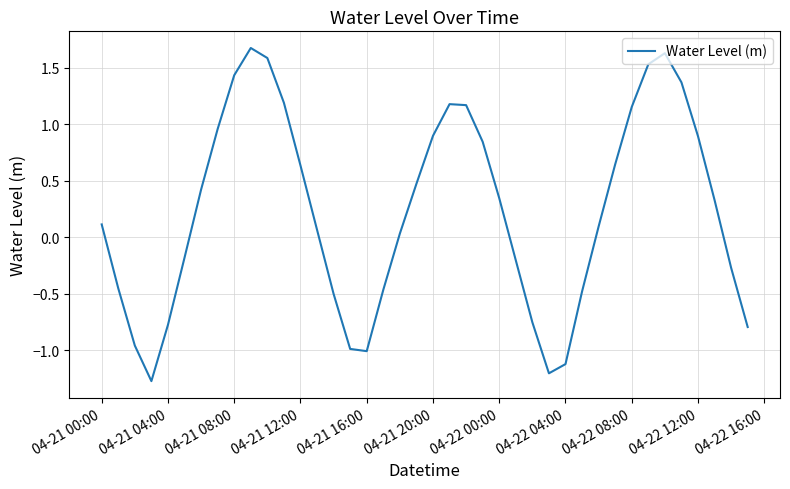

What is the difference between the maximum and minimum values?

3.0